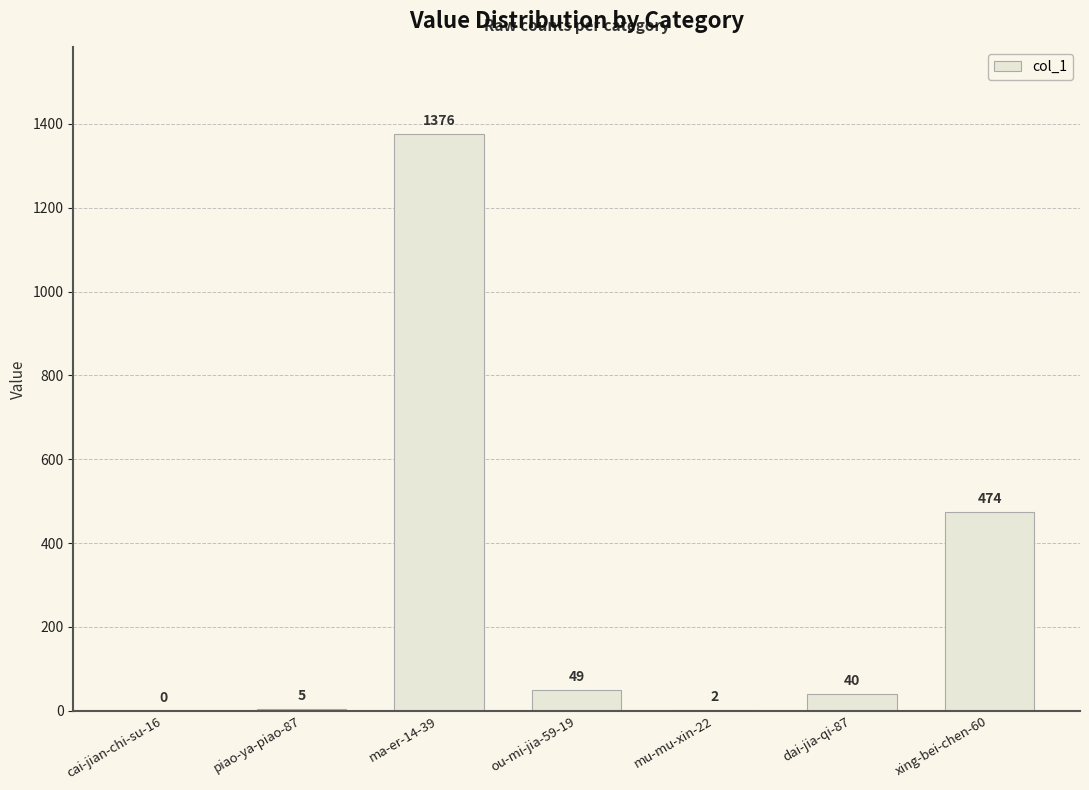

What is the change in value from cai-jian-chi-su-16 to xing-bei-chen-60?

+474